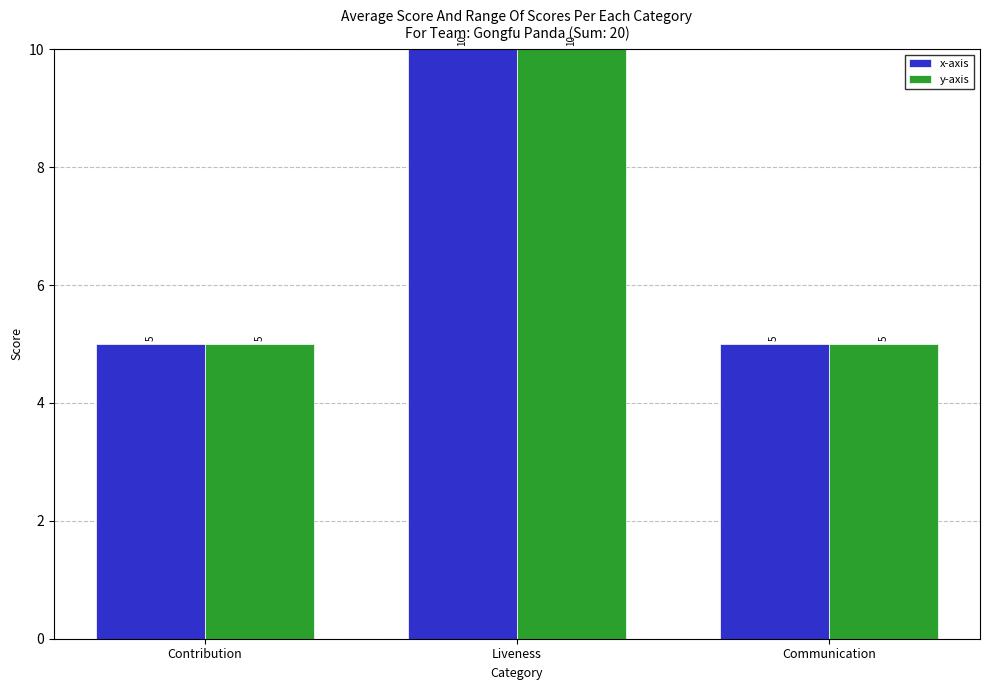

What is the average value of the x-axis series?

7